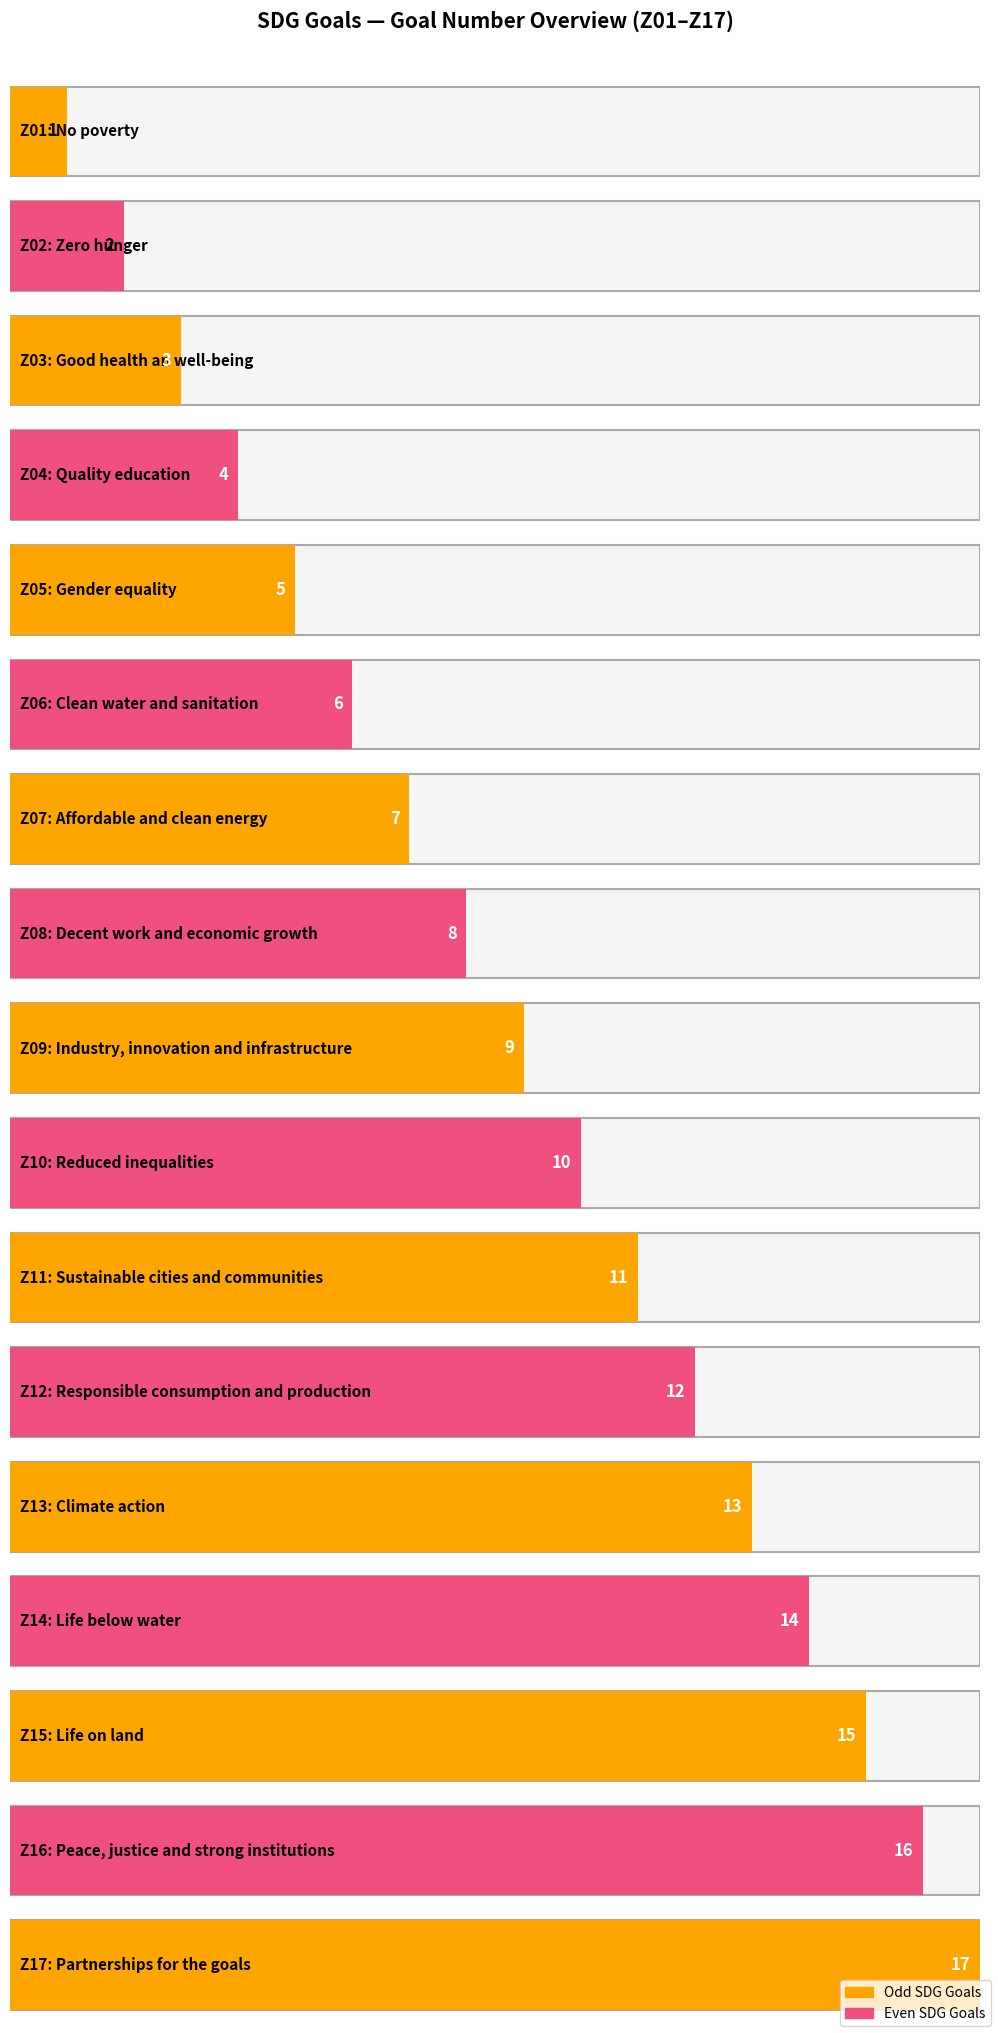

Reading right to left, list all the values displayed in this chart.

Z17=17	Z16=16	Z15=15	Z14=14	Z13=13	Z12=12	Z11=11	Z10=10	Z09=9	Z08=8	Z07=7	Z06=6	Z05=5	Z04=4	Z03=3	Z02=2	Z01=1